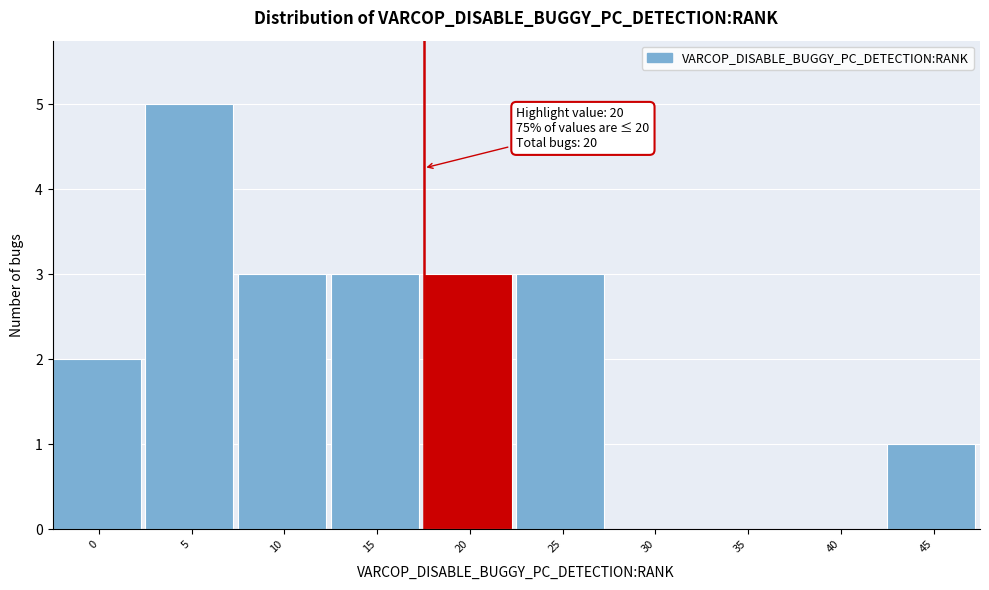

Reading right to left, transcribe all the data shown in this chart.

45=1	40=0	35=0	30=0	25=3	20=3	15=3	10=3	5=5	0=2